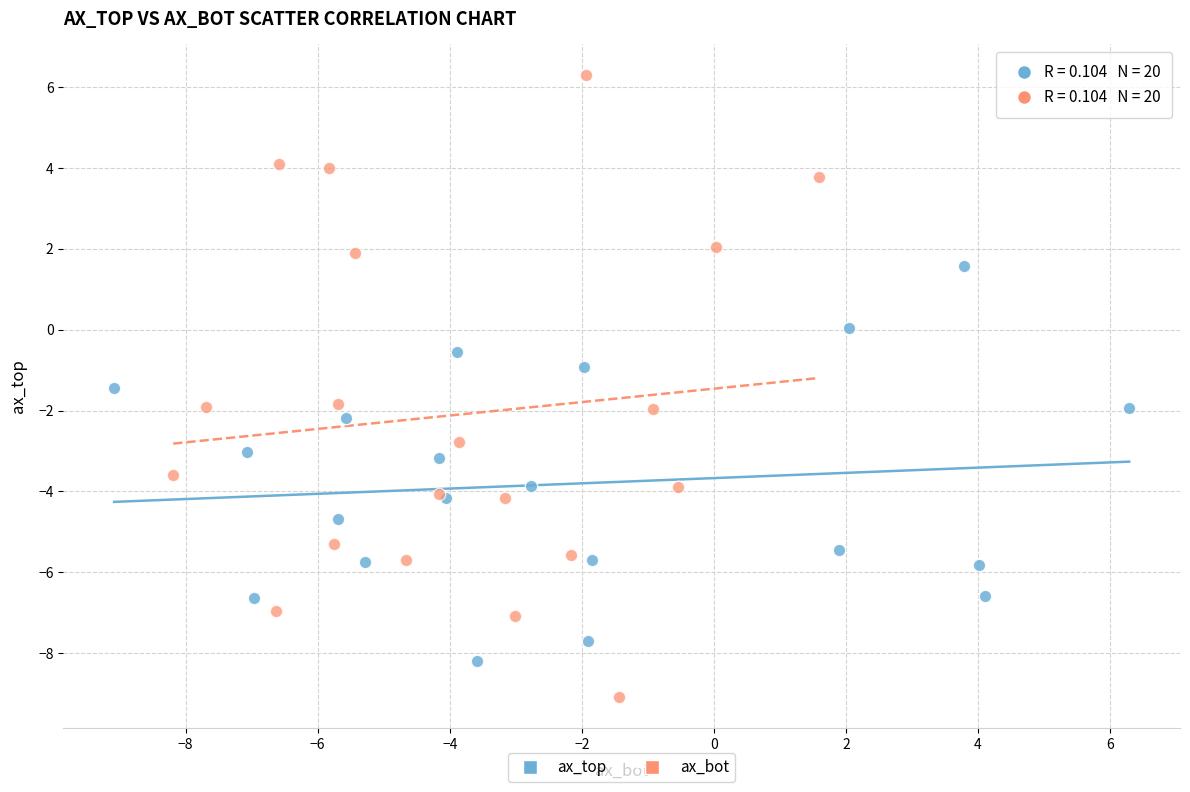

Which series contains the lowest Y value?

ax_bot